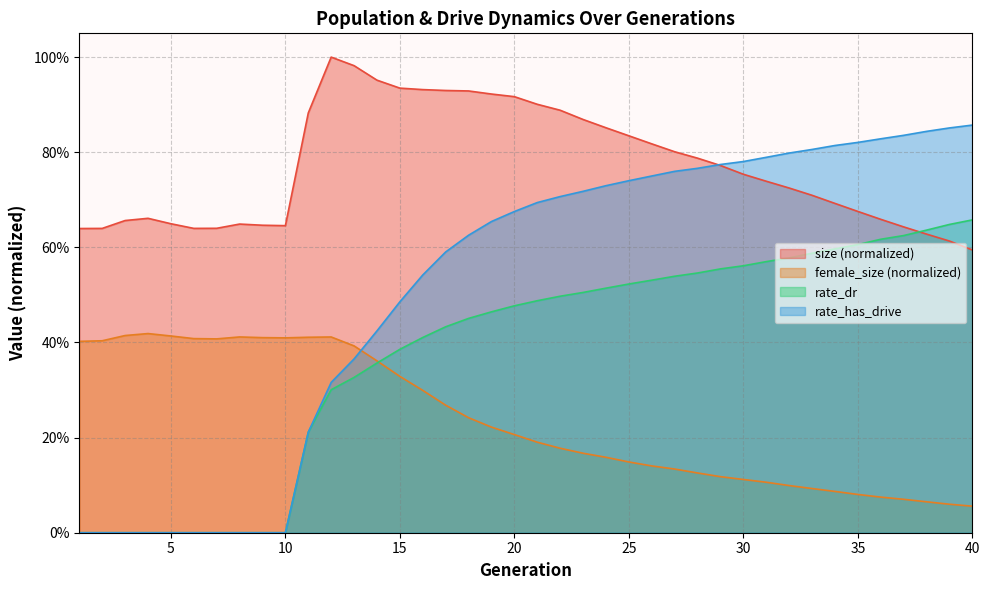

What are all the series names shown in the legend?

size (normalized), female_size (normalized), rate_dr, rate_has_drive